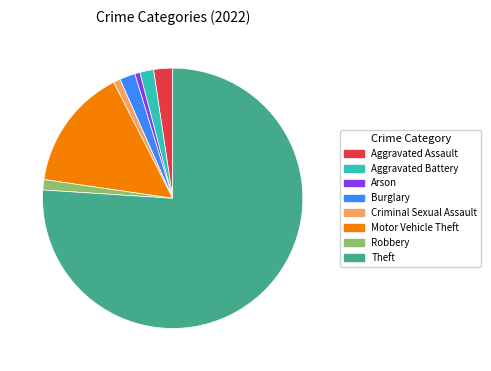

What is the ratio of the value at Aggravated Assault to the value at Motor Vehicle Theft?

0.2